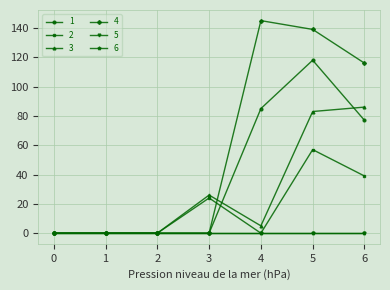

True or false: 4 and 1 cross at least once.

False